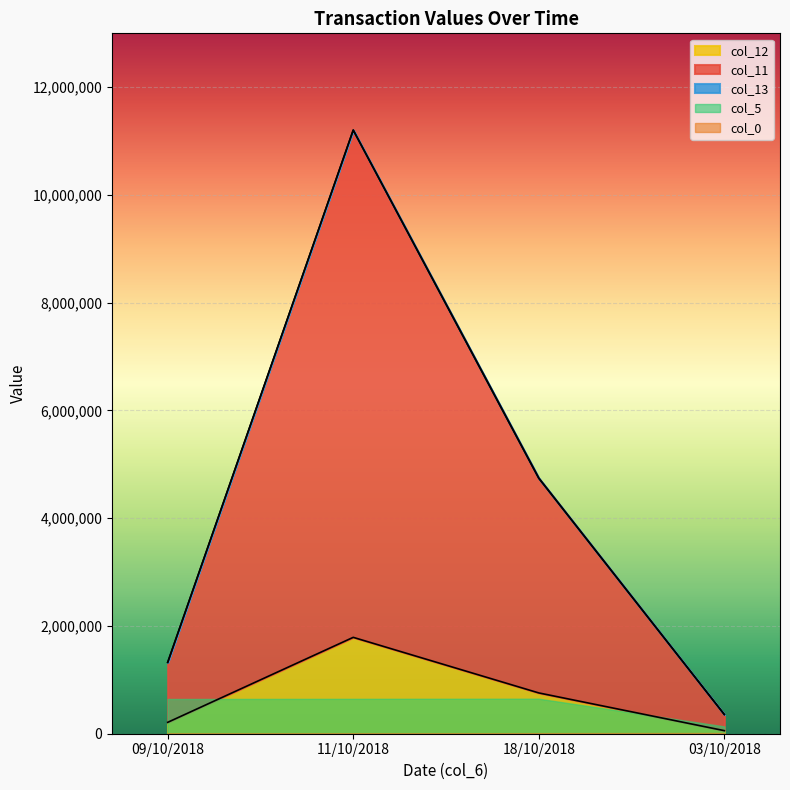

What value does the col_11 series have at 09/10/2018, to the nearest 10?

211360